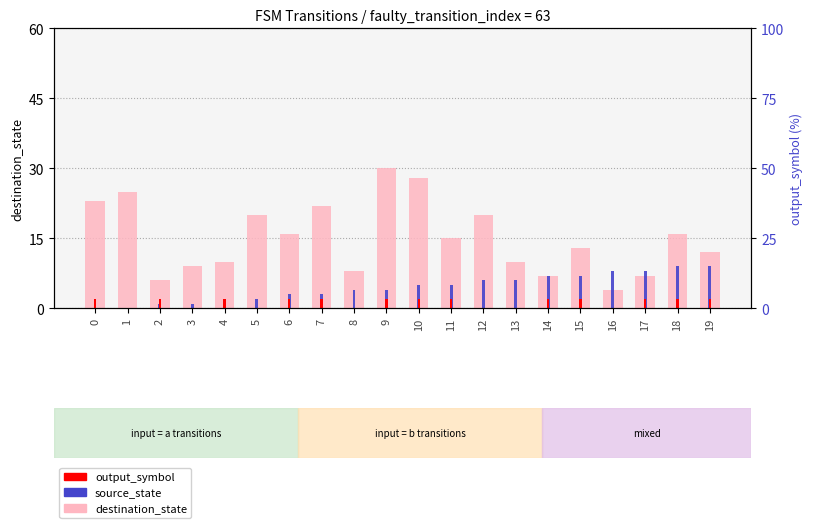

The value of source_state at 6 is 4. True or false?

False